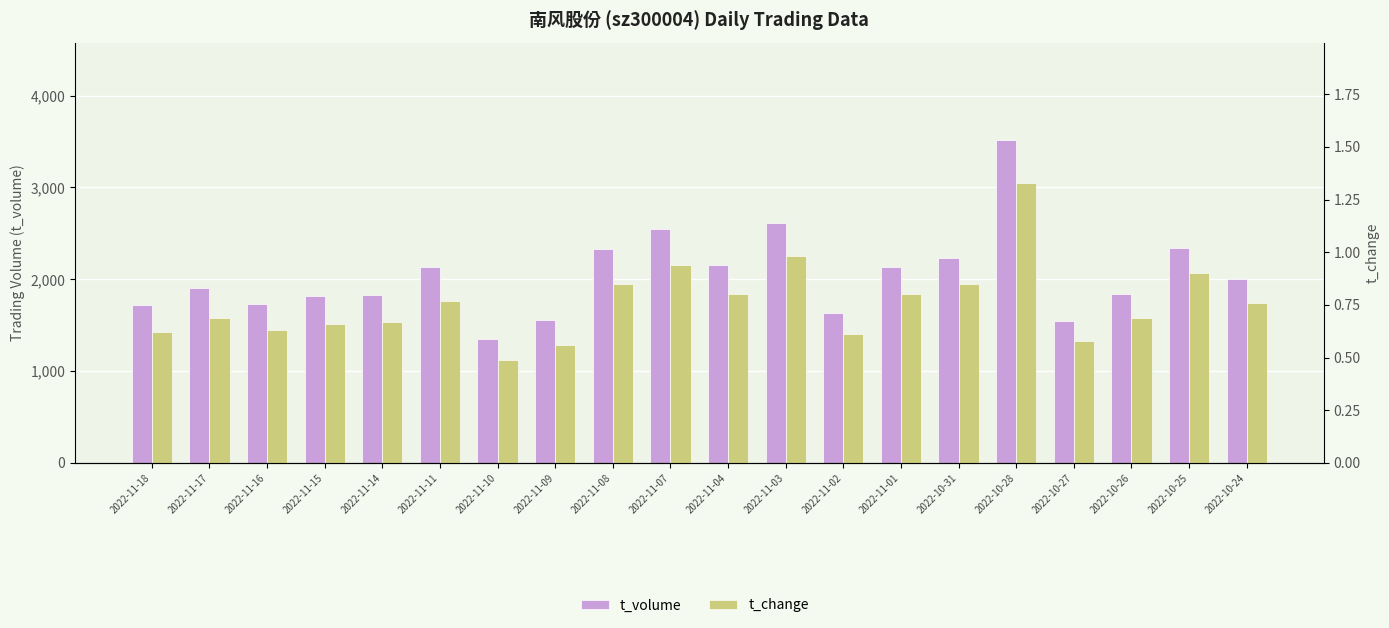

What is the average value of the t_change series?

0.8